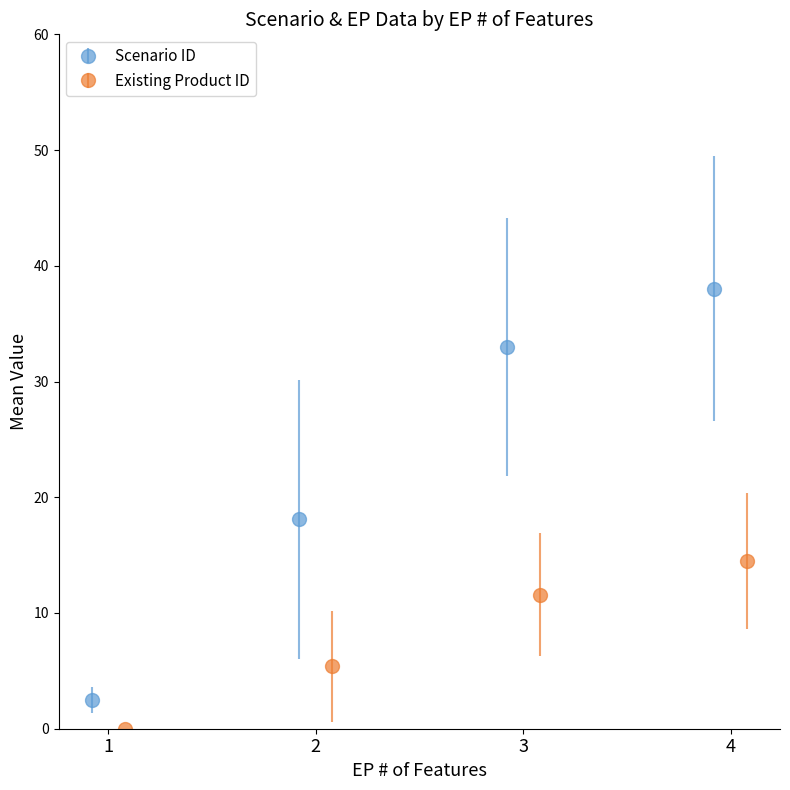

What is the value of the Scenario ID point at the 2nd from the left?

18.1